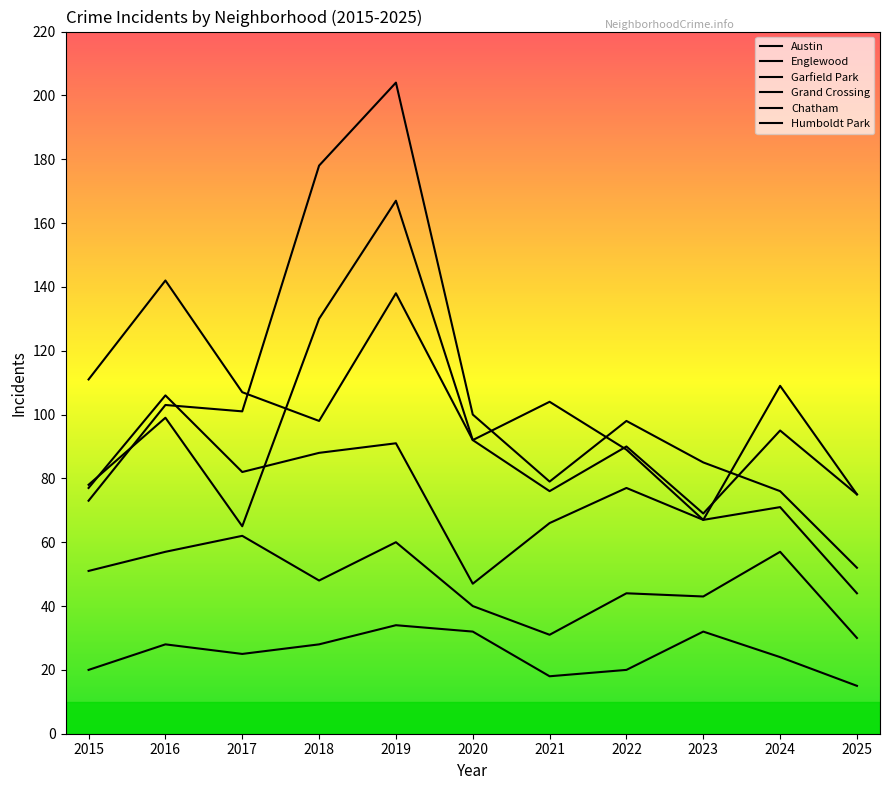

True or false: Chatham and Garfield Park cross at least once.

False